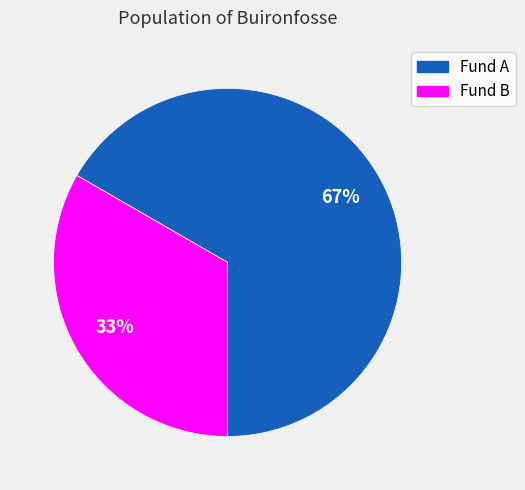

Is the sum of Fund A and Fund B greater than half?

Yes